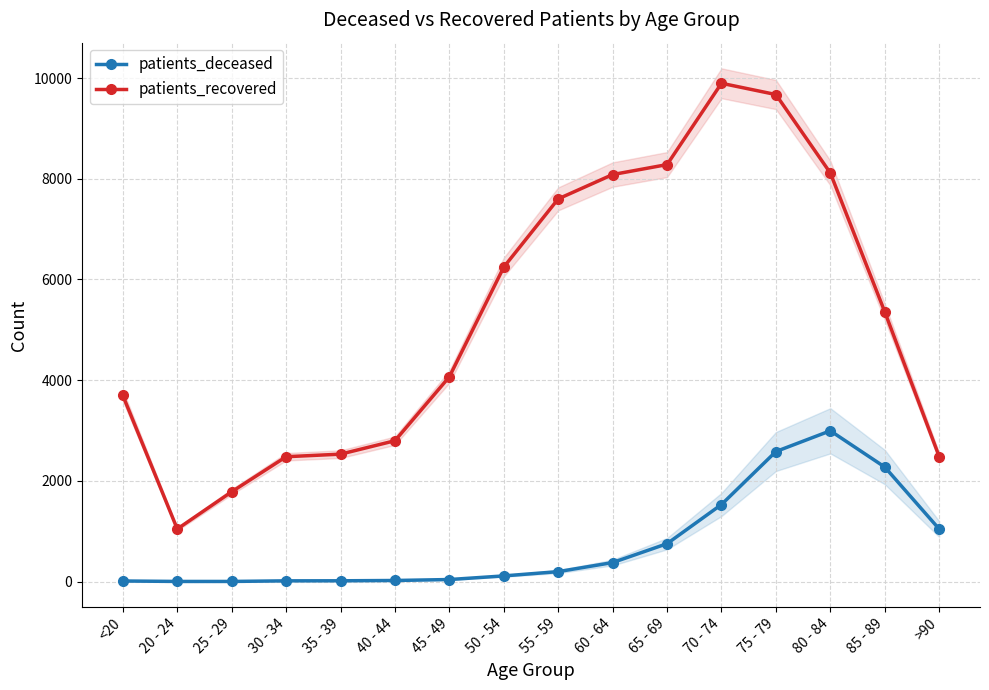

At which category is the sum across all series the highest?

75 - 79